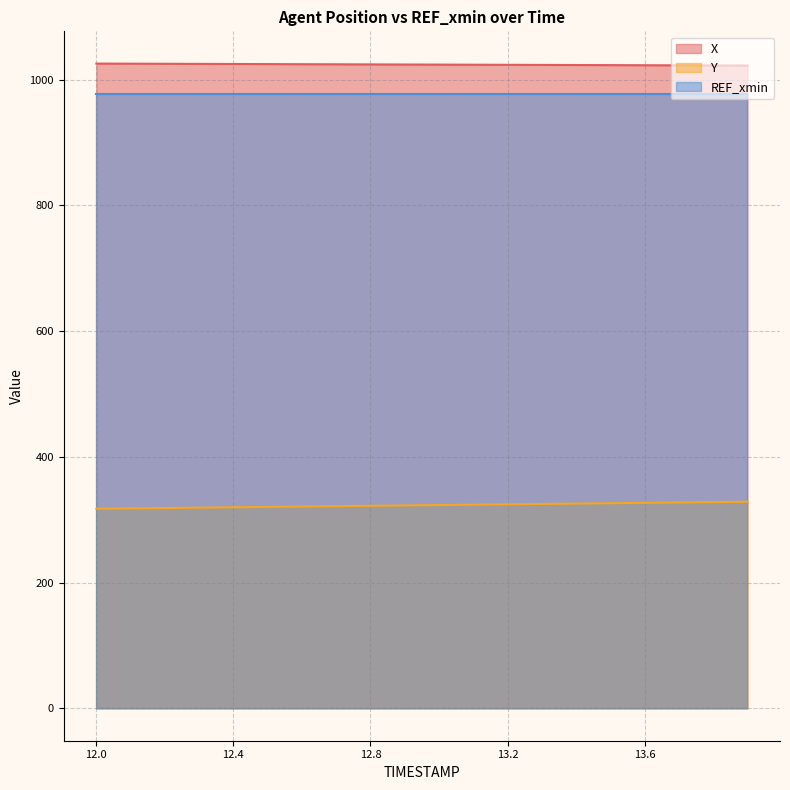

How many values in the X series exceed 1024?

10